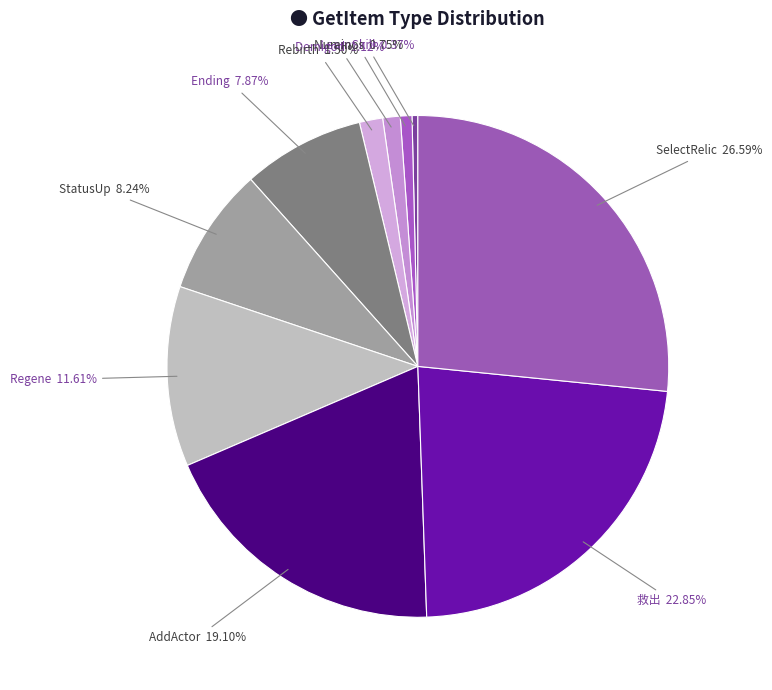

Count the number of slices in the pie.

10